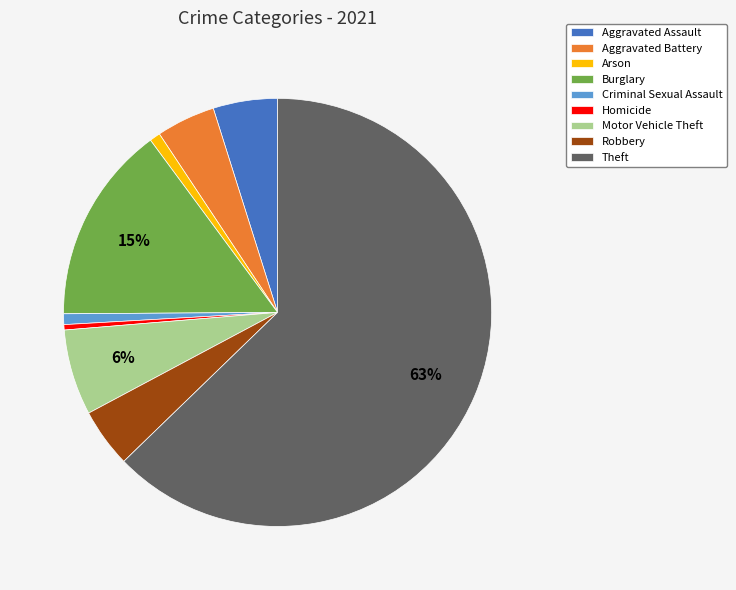

Count the number of slices in the pie.

9